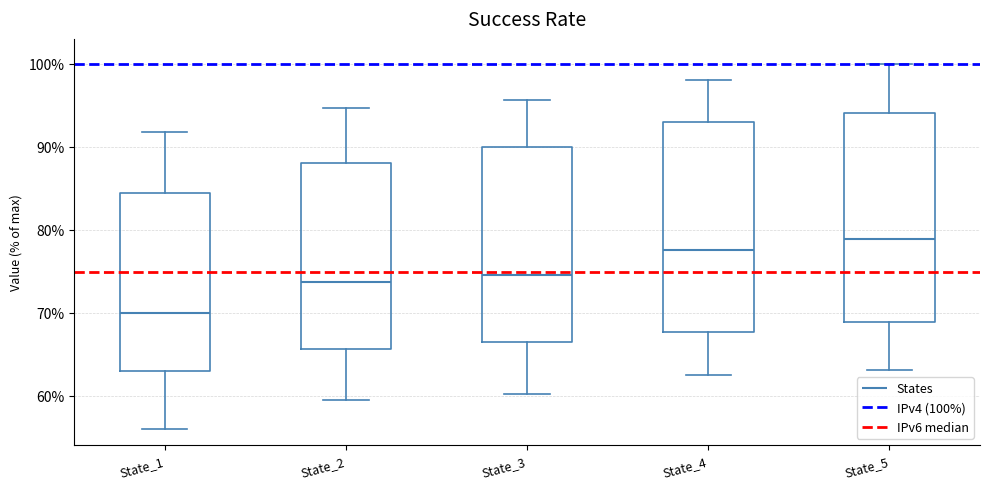

Where is the lower edge of the box for State_4 on the y-axis? The values are not printed on the chart, so give them approximately, as read against the axis.

68